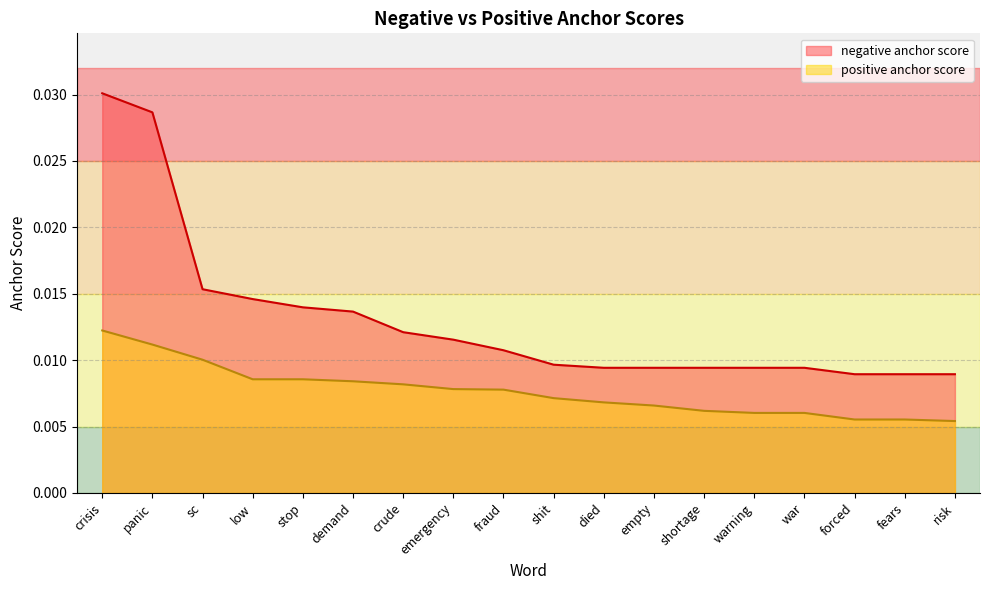

True or false: positive anchor score has more than 2 interior local peaks.

False